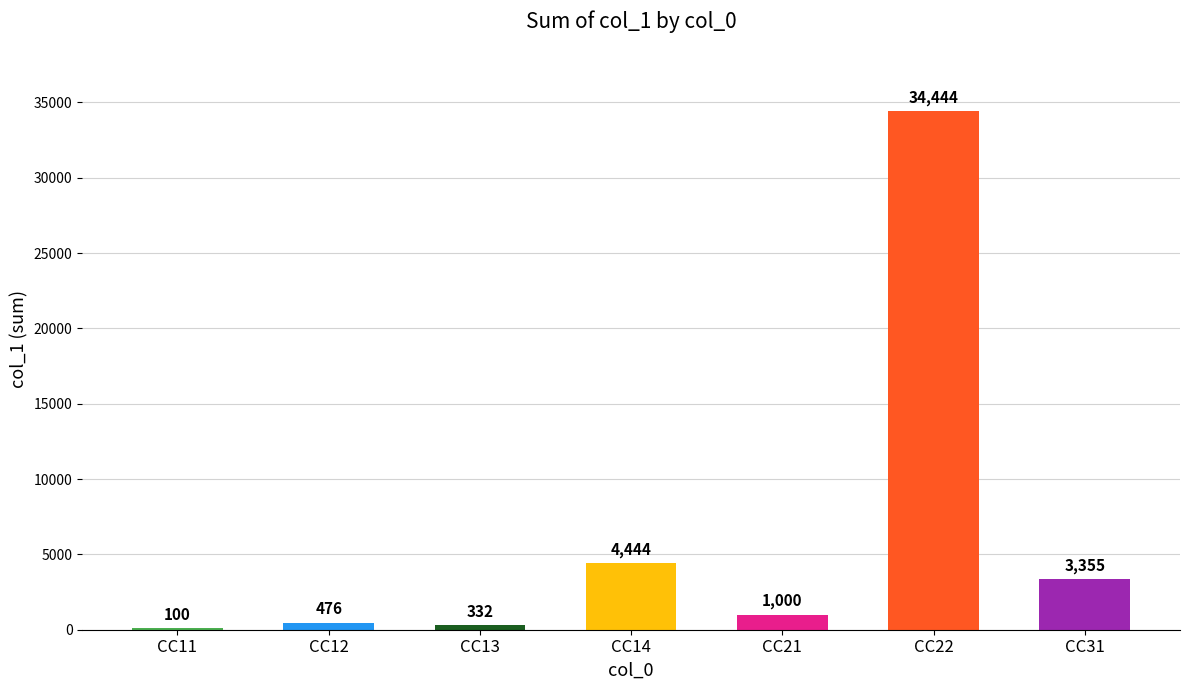

Does the chart contain stacked bars?

No